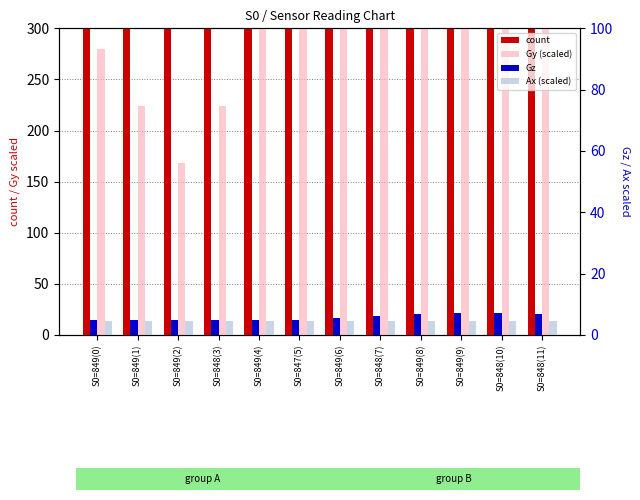

What position from the right is S0=848(3)?

9